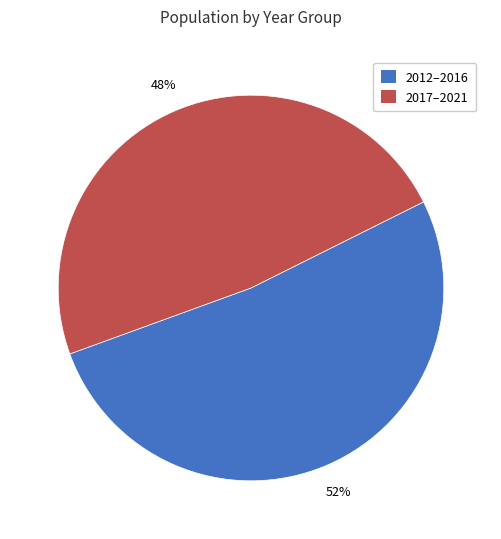

To the nearest percent, what percentage of the pie is 2012–2016?

52%